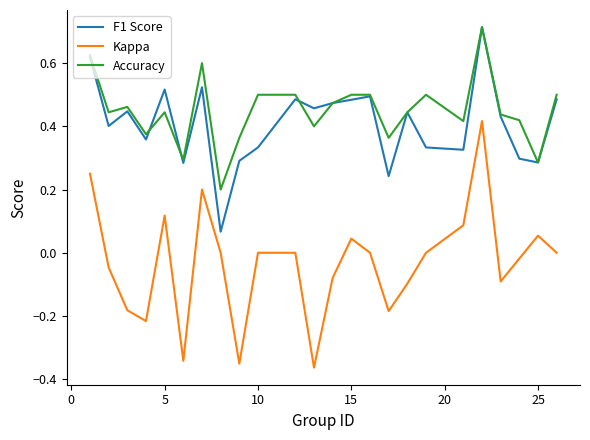

Which series has the largest range (max minus min)?

Kappa